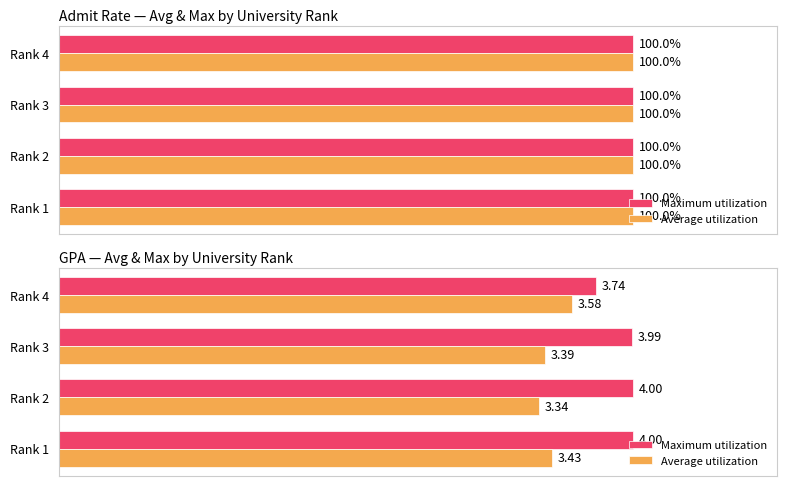

How many distinct data groups are displayed?

2